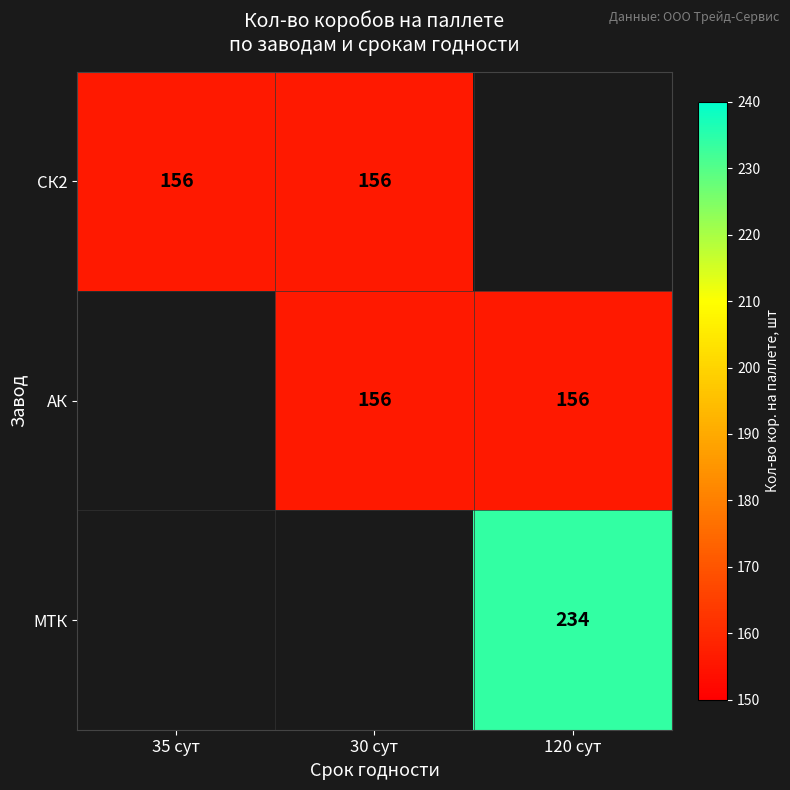

Is the value of МТК at 120 сут greater than the value of СК2 at 35 сут?

Yes